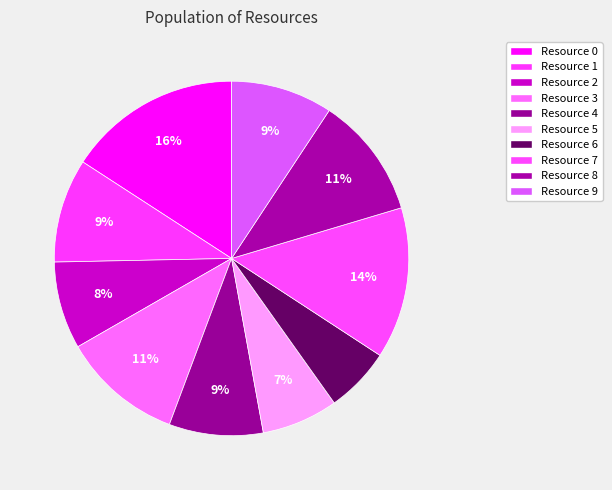

How many slices are in this pie chart?

10